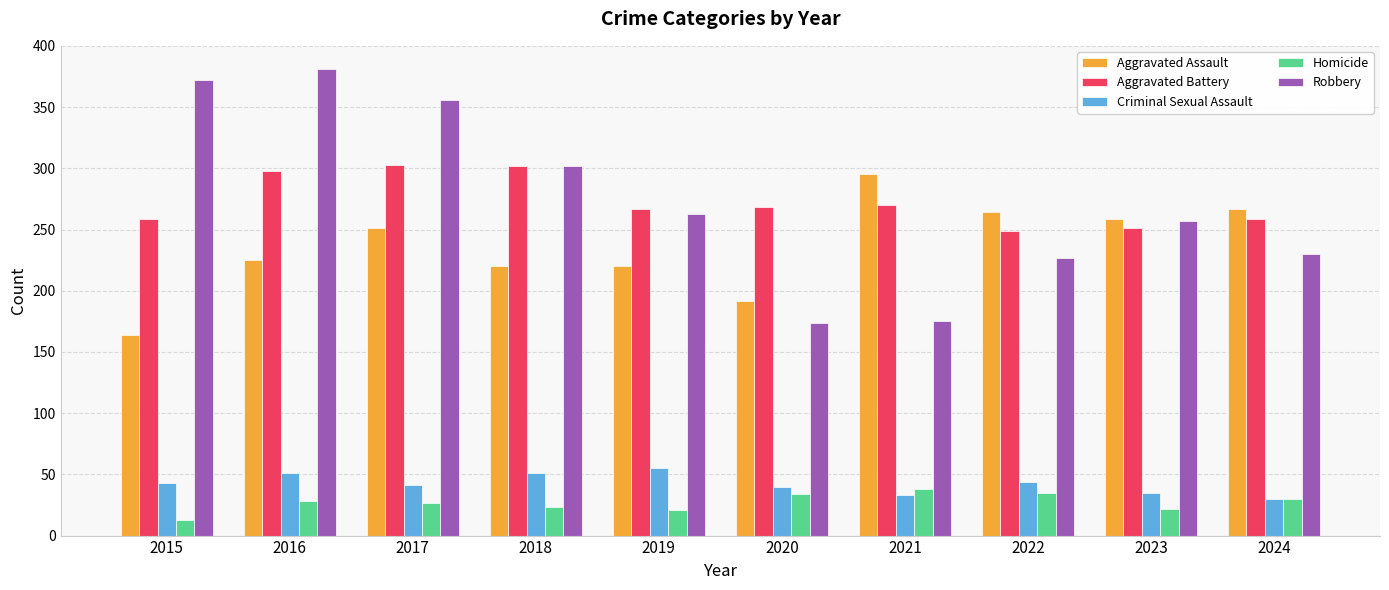

What value does the Aggravated Battery series have at 2022, to the nearest 5?

250